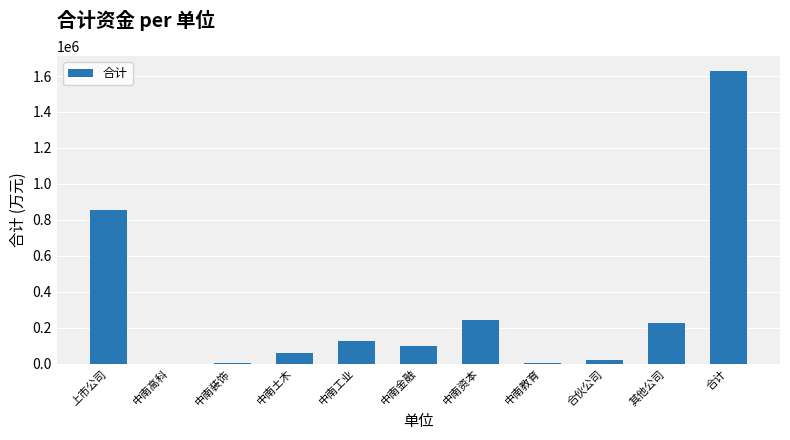

Which label corresponds to the largest value in the chart?

合计